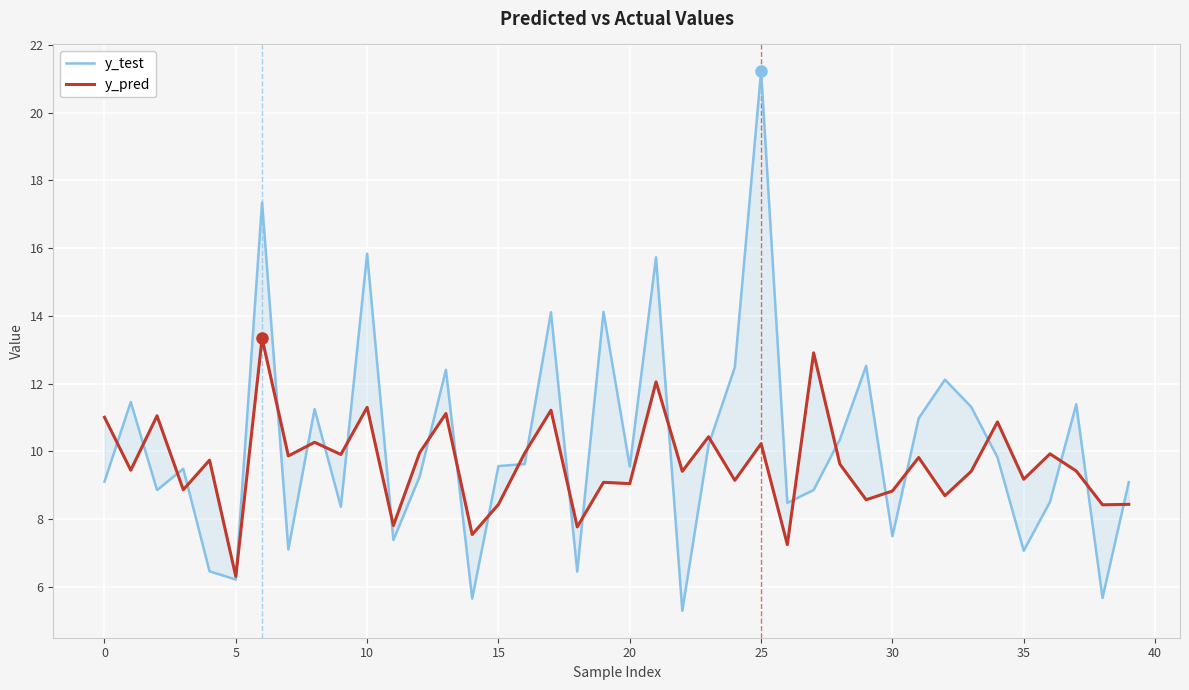

True or false: y_test has more than 1 points higher than both neighbors.

True